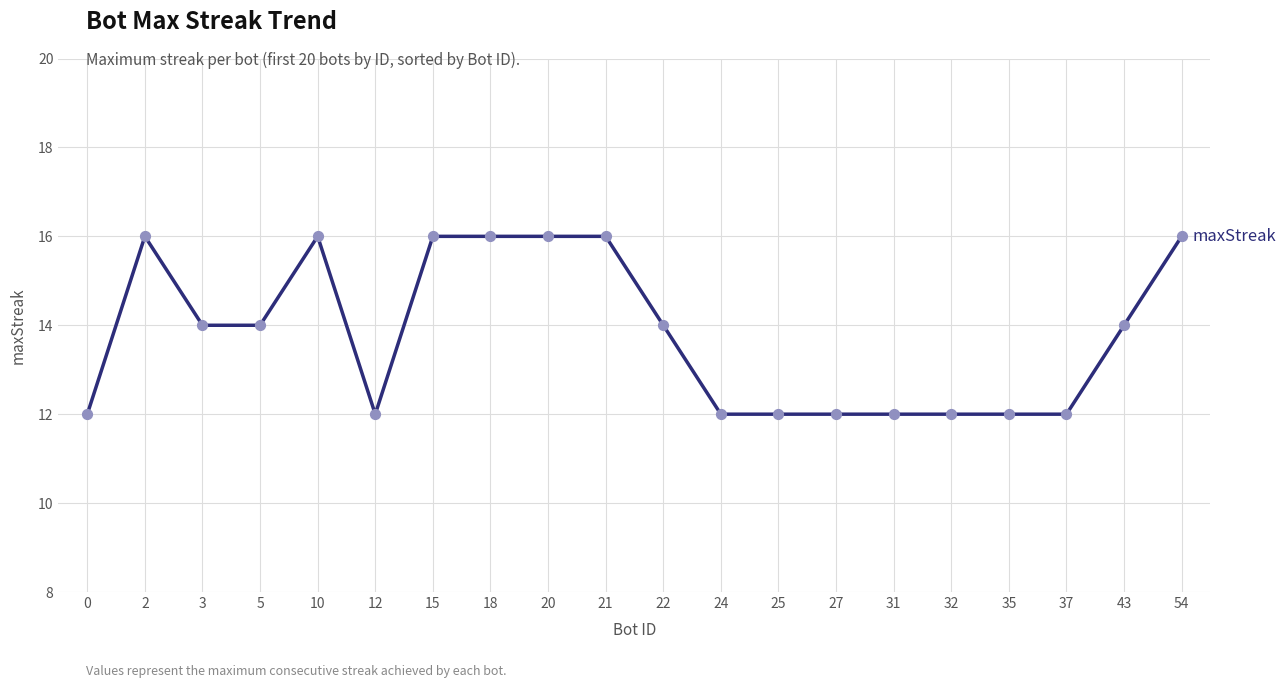

What is the change in value from 18 to 22?

-2